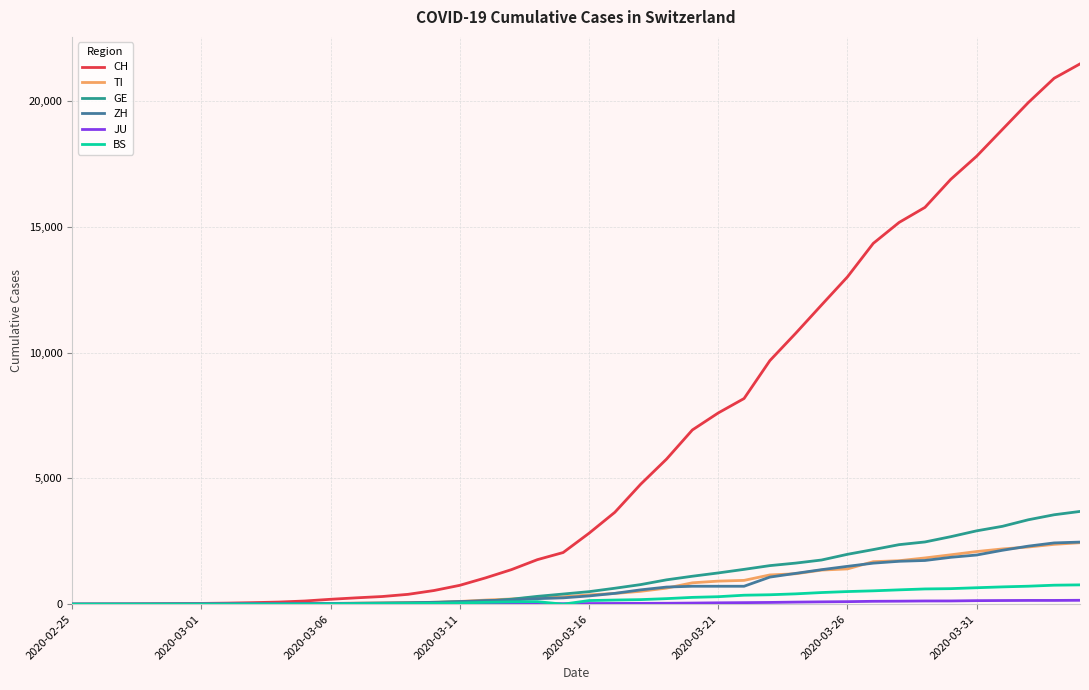

Which series has the widest spread of values?

CH